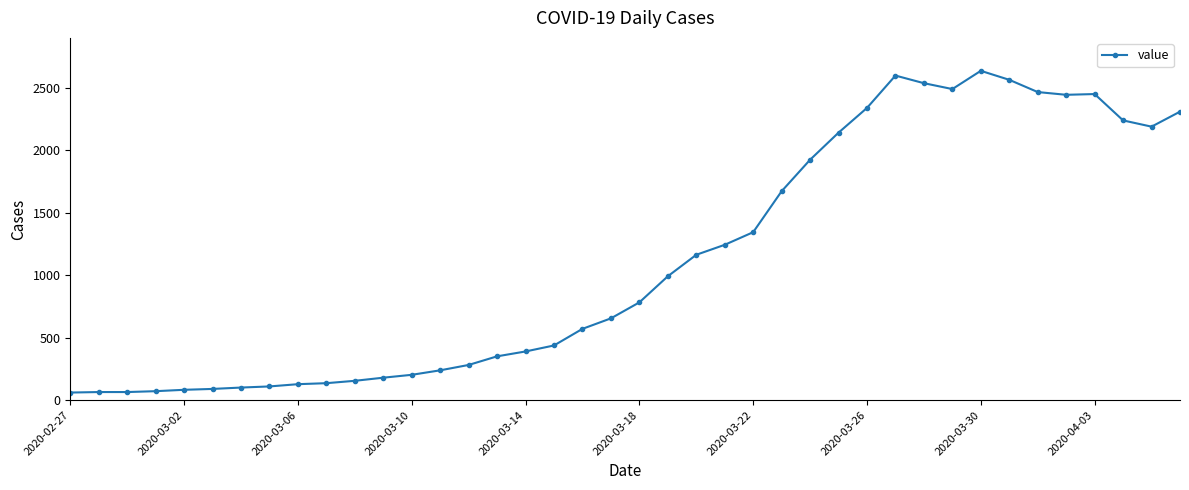

True or false: there are more than 2 points higher than both neighbors.

True